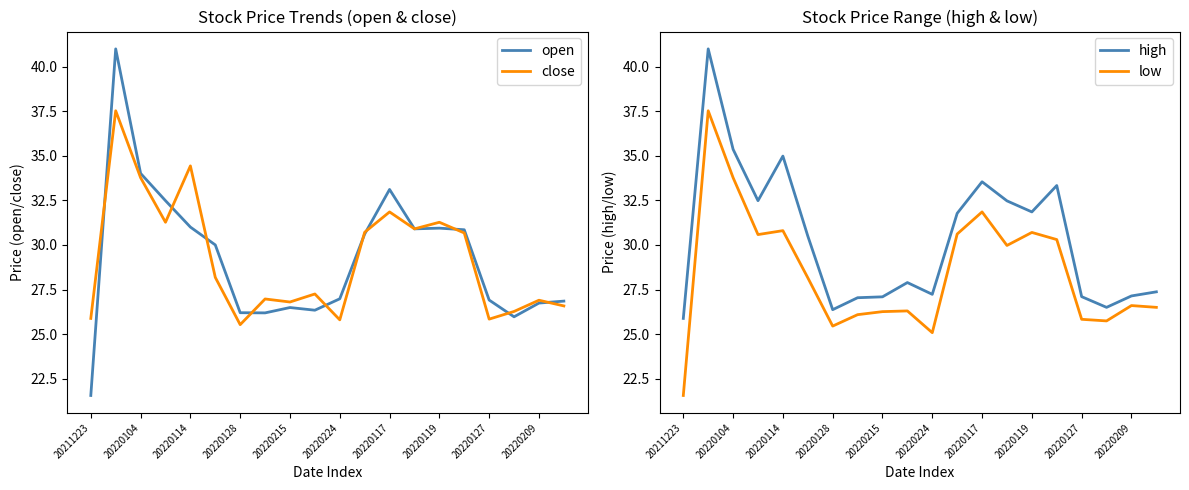

Reading right to left, list all the values displayed in this chart.

open: 26.9	26.7	26.0	26.9	30.9	30.9	30.9	33.1	30.6	27.0	26.3	26.5	26.2	26.2	30.0	31.0	32.5	34.0	41.0	21.6
close: 26.6	26.9	26.3	25.8	30.7	31.3	30.9	31.9	30.7	25.8	27.2	26.8	27.0	25.5	28.2	34.4	31.3	33.8	37.5	25.9
high: 27.4	27.1	26.5	27.1	33.3	31.9	32.5	33.5	31.8	27.2	27.9	27.1	27.0	26.4	30.5	35.0	32.5	35.4	41.0	25.9
low: 26.5	26.6	25.7	25.8	30.3	30.7	30.0	31.9	30.6	25.1	26.3	26.3	26.1	25.4	28.2	30.8	30.6	33.8	37.5	21.6